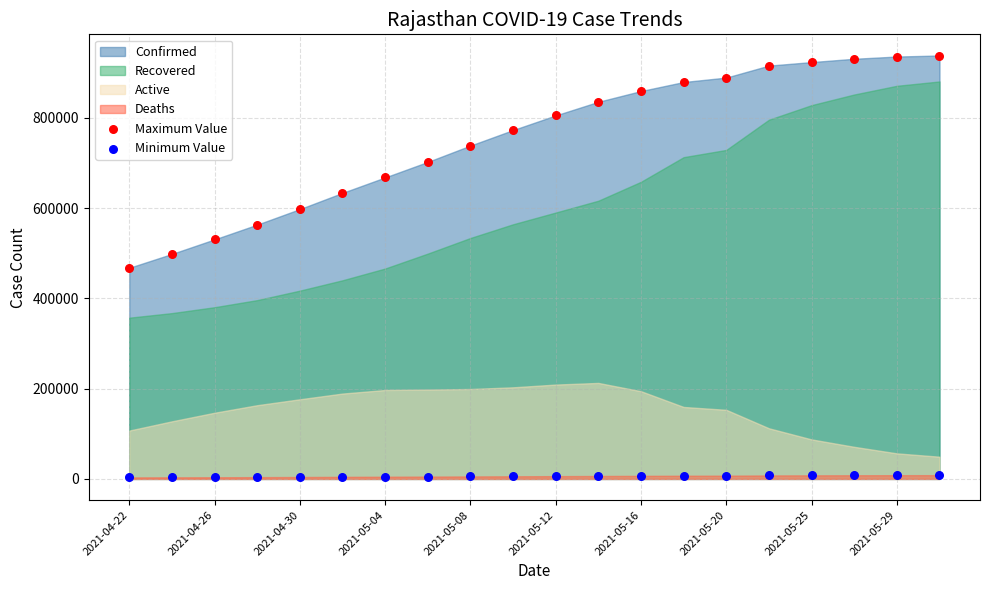

Which series reaches the minimum Y coordinate?

Minimum Value